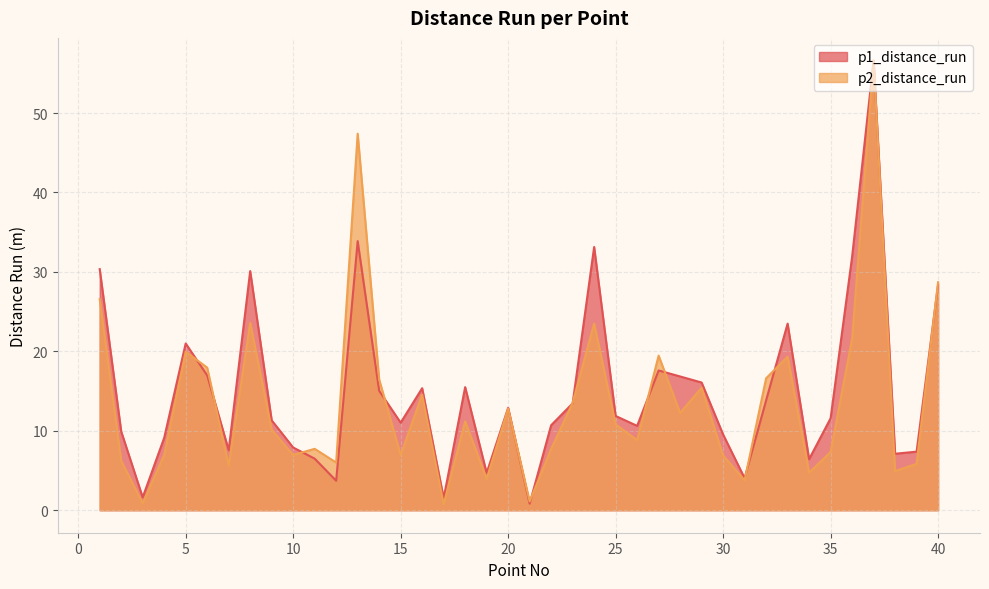

Rank the series by their maximum value, from lowest to highest.

p1_distance_run, p2_distance_run